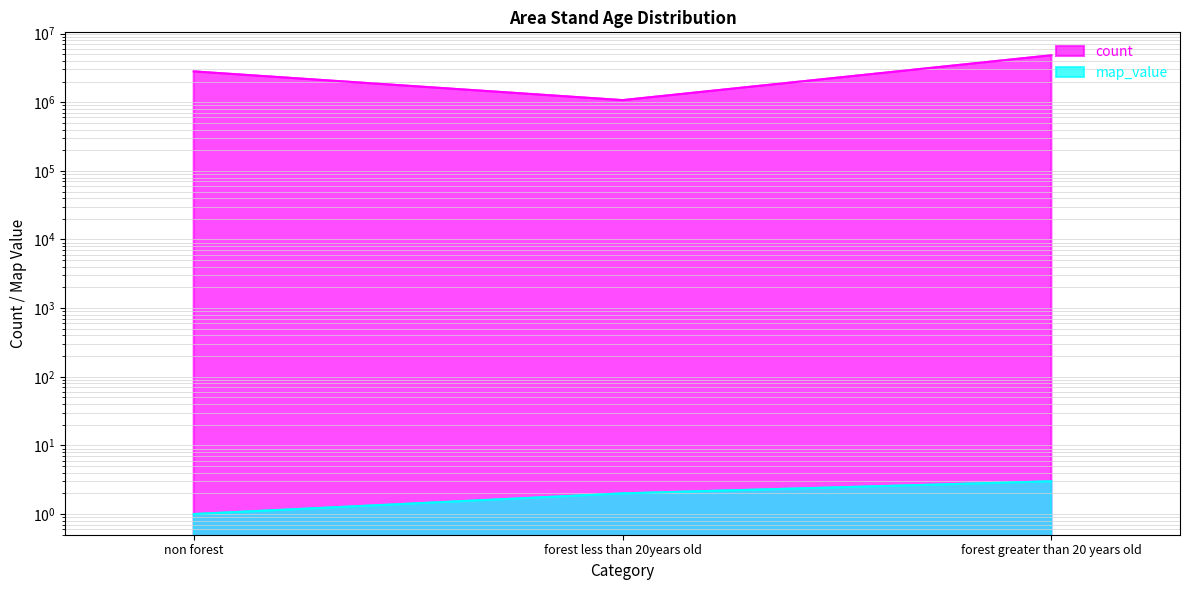

Where does the map_value series first go above 2?

forest greater than 20 years old